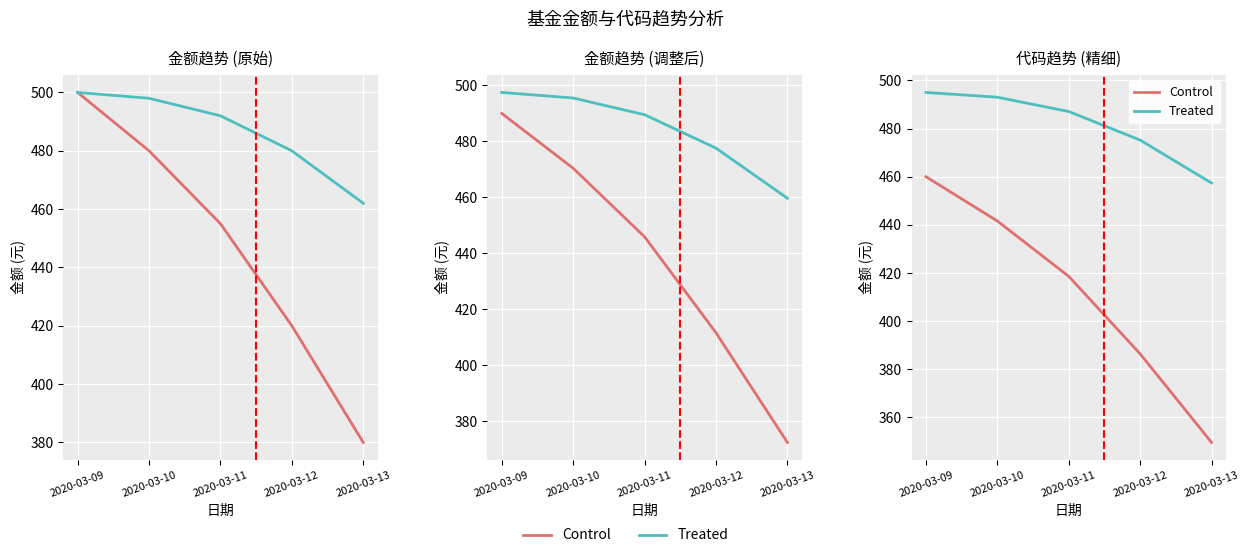

True or false: Treated and Control intersect in this chart.

False